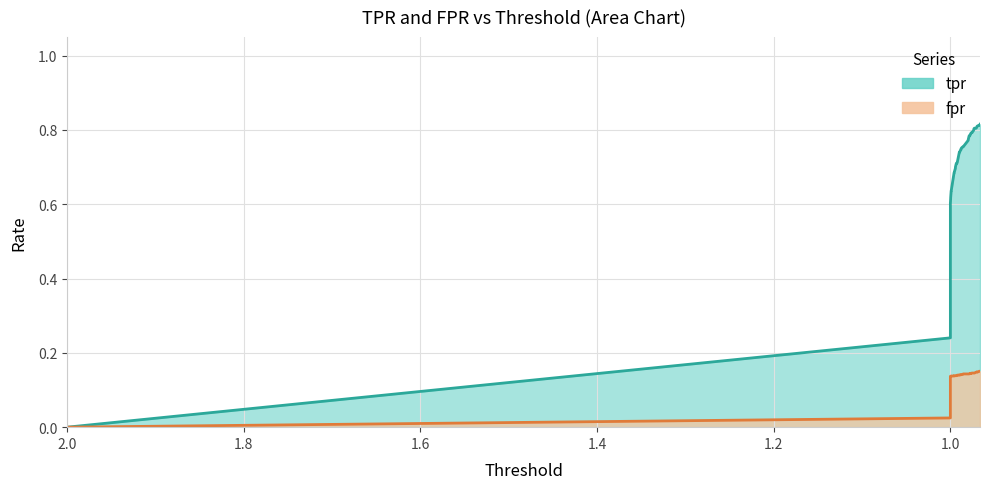

How many lines are shown in the chart?

2